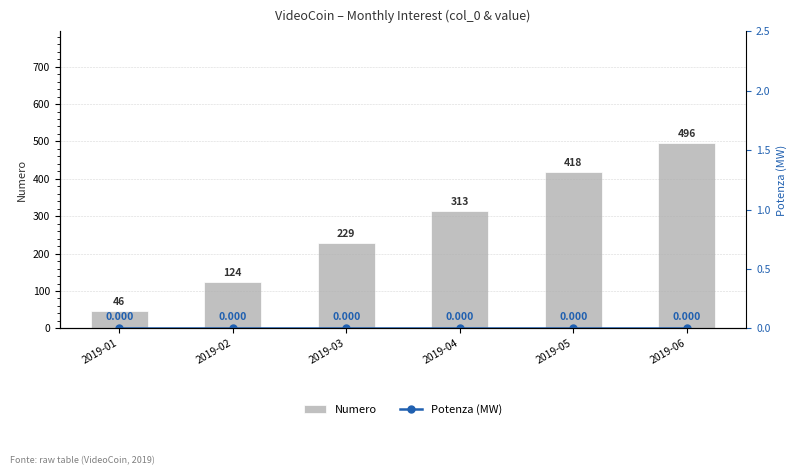

At which category does the chart reach its minimum across all series?

2019-01